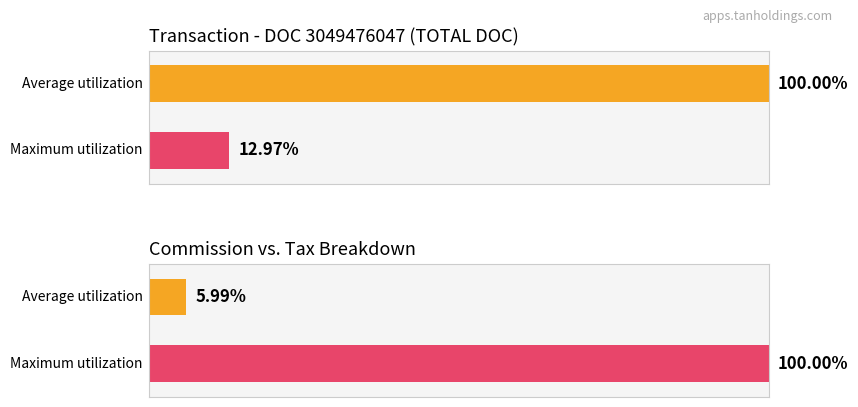

How many values in the Total Doc series are below 43?

1